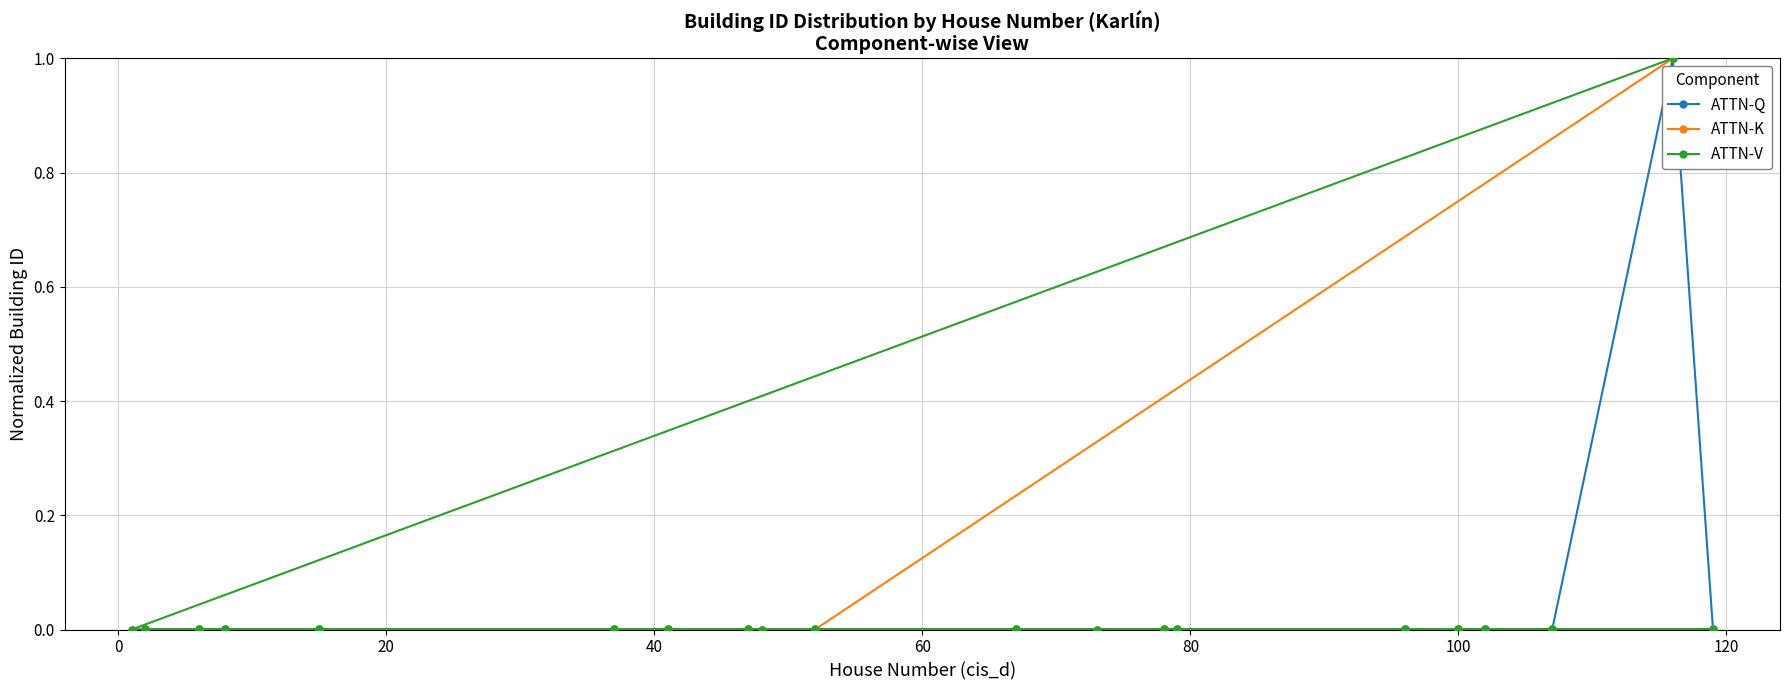

True or false: ATTN-Q has more than 0 interior local peaks.

True